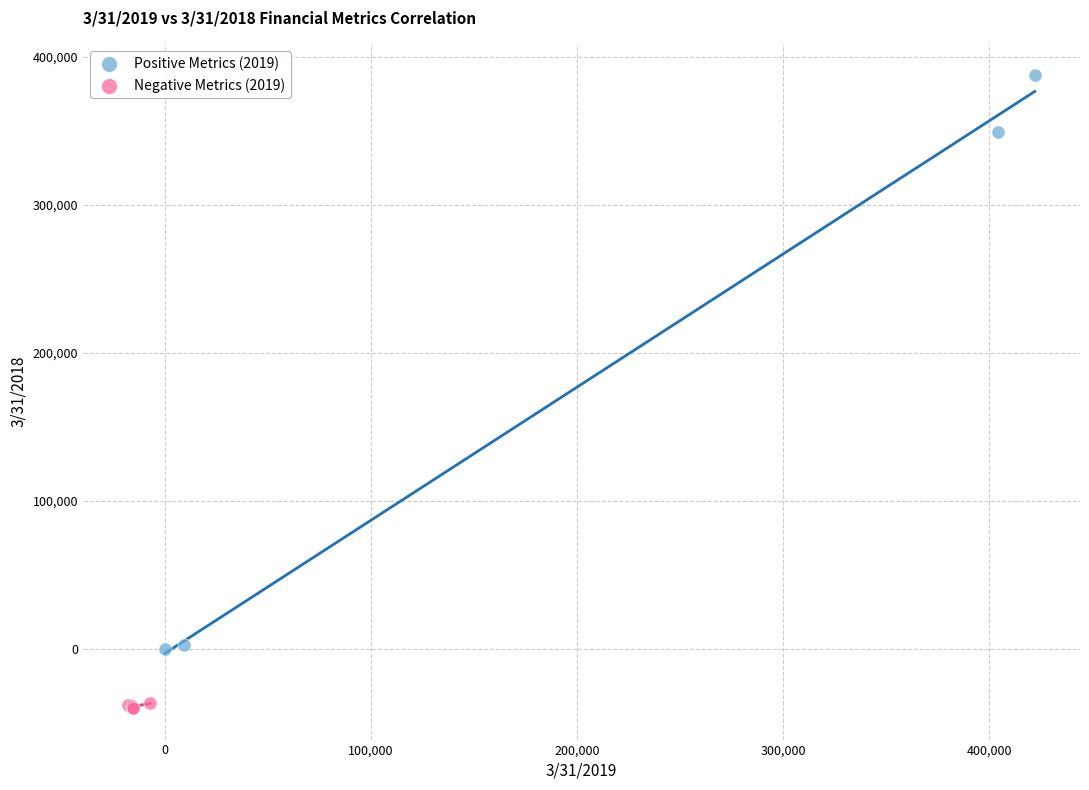

What are all the series names shown in the legend?

Positive Metrics (2019), Negative Metrics (2019)